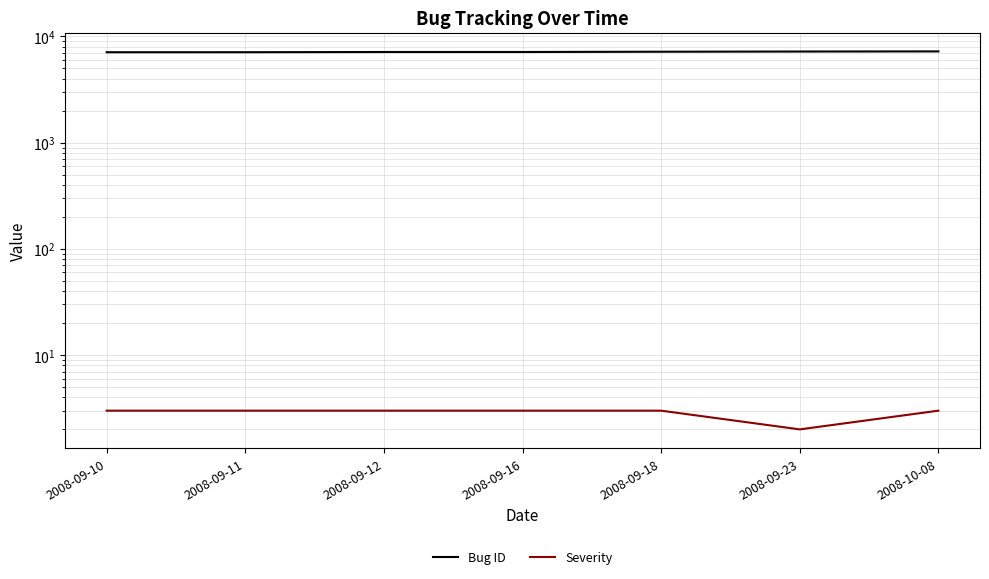

Reading left to right, list all the values displayed in this chart.

Bug ID: 7106	7109	7141	7142	7185	7215	7235
Severity: 3	3	3	3	3	2	3